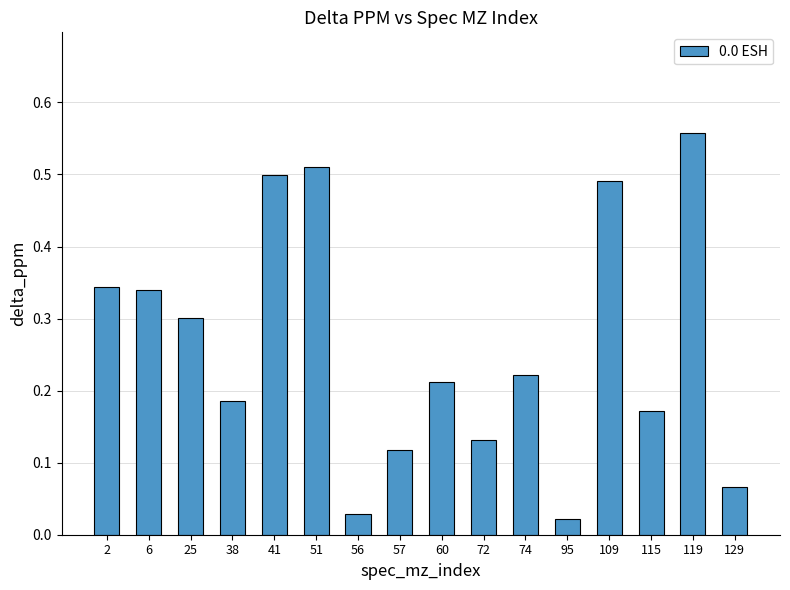

The value at 60 is 0.3. True or false?

False